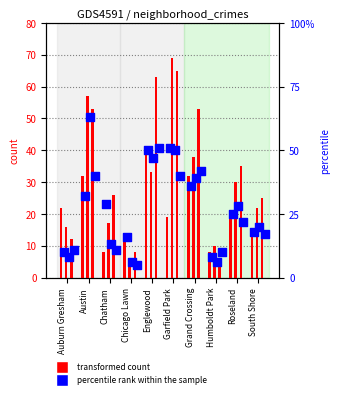

At how many categories does at least one series exceed 55?

3